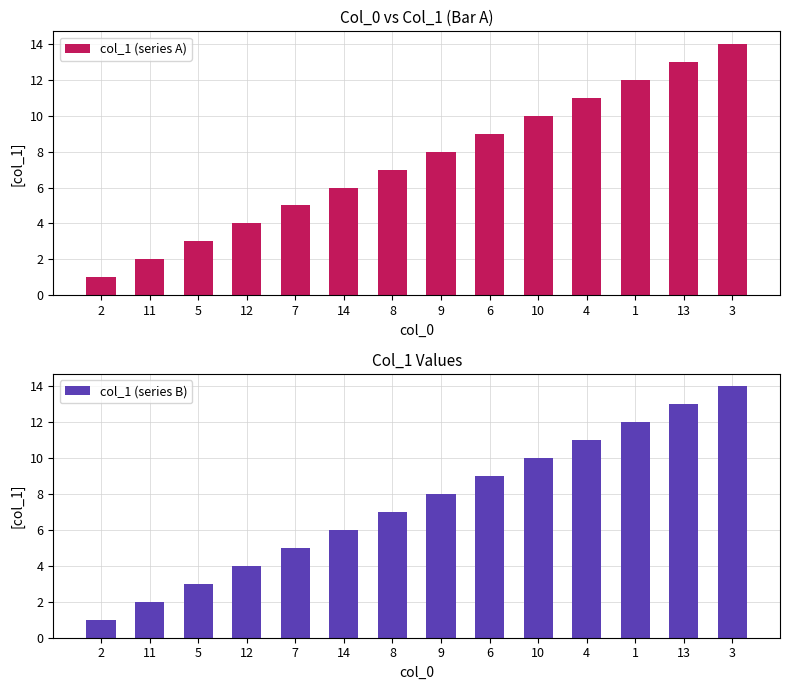

What is the difference between the maximum and minimum values in the col_1 (series B) series?

13